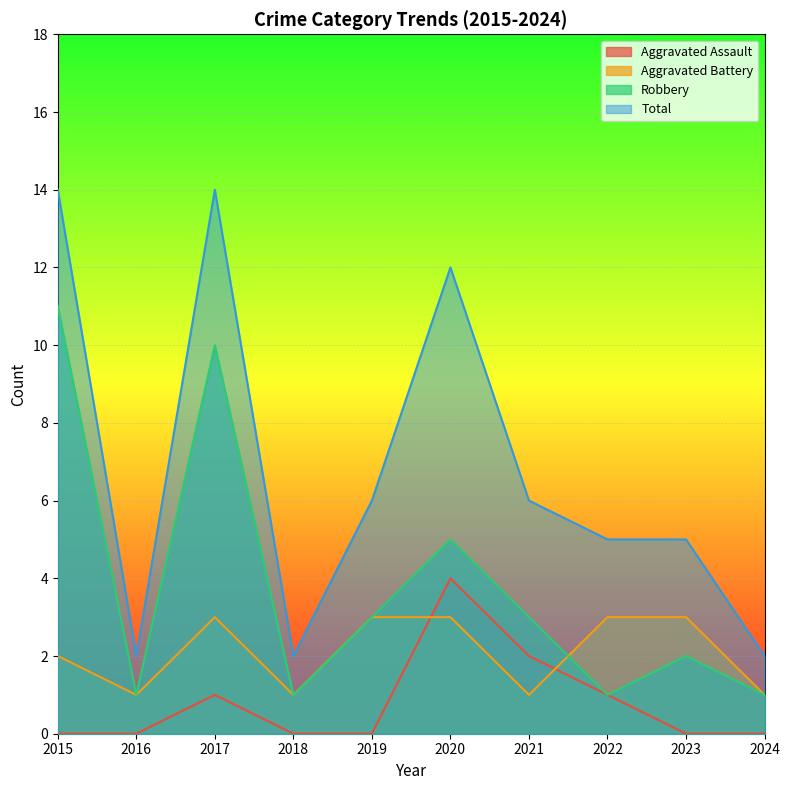

What are all the series names shown in the legend?

Aggravated Assault, Aggravated Battery, Robbery, Total